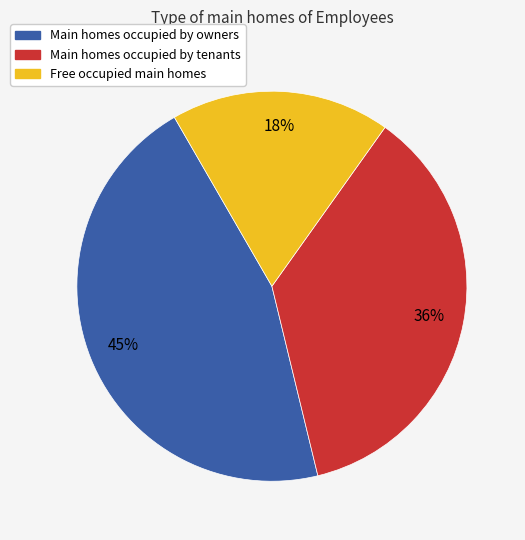

Rank the categories by value from lowest to highest.

Free occupied main homes, Main homes occupied by tenants, Main homes occupied by owners